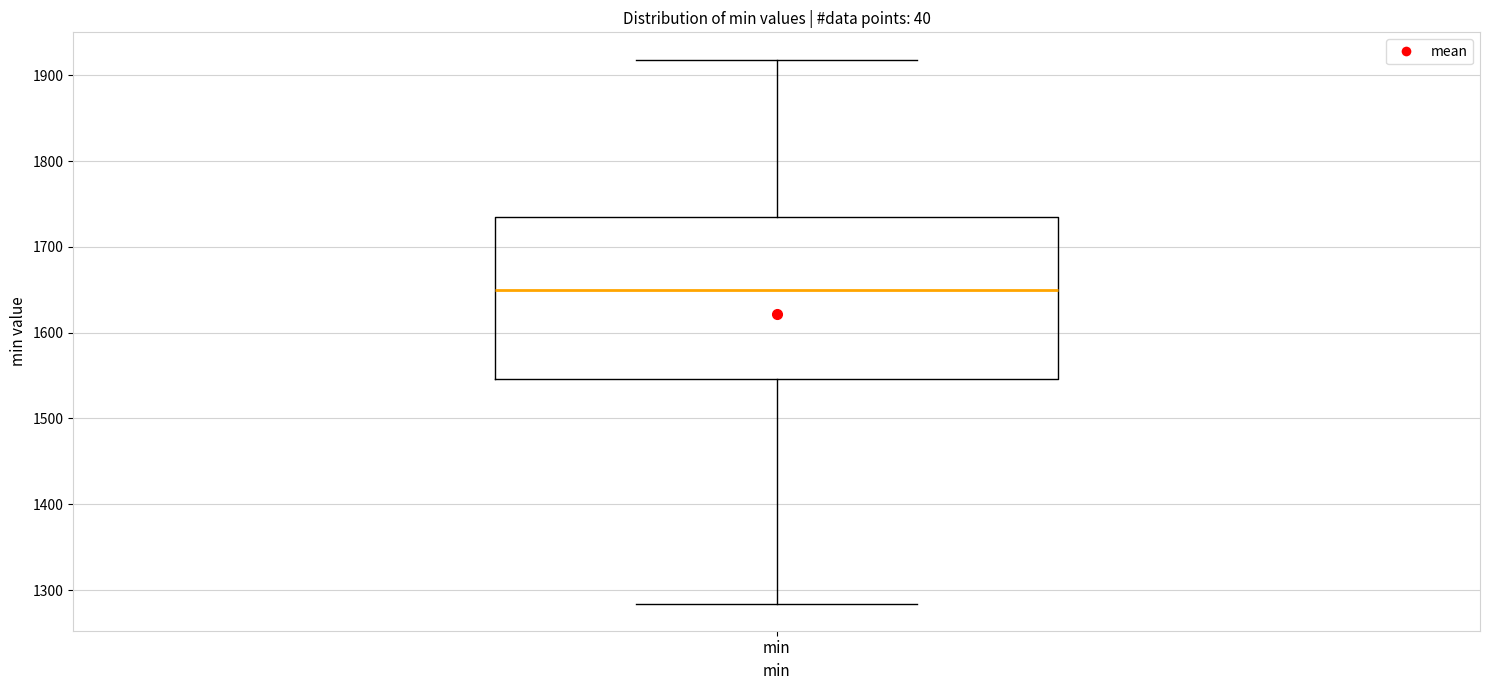

Transcribe this box plot: give where the median line is, the range the box spans, and where the two whiskers end, as read against the y-axis. The values are not printed on the chart, so give them approximately, as read against the axis.

median 1650, box 1550 to 1740, whiskers 1280 to 1920